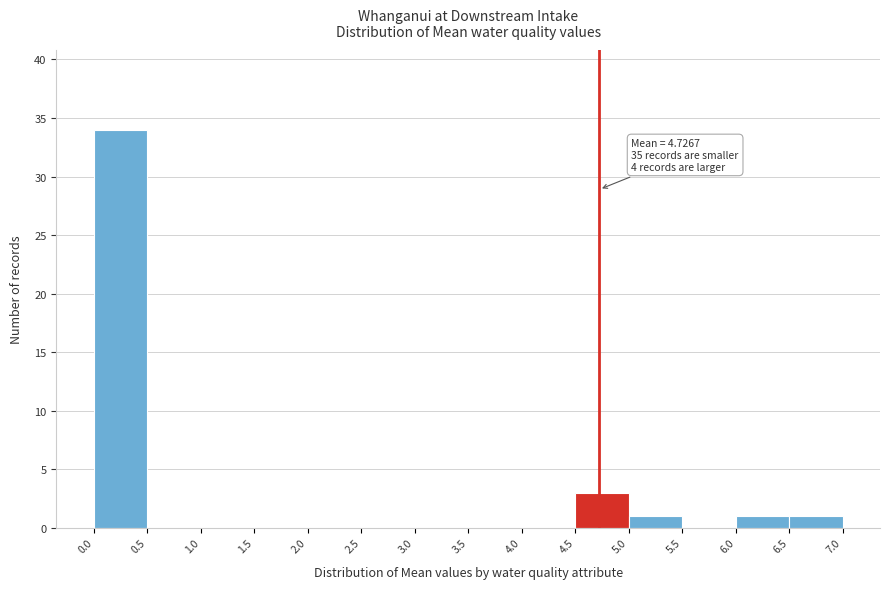

Over which range of the x-axis is the bar tallest?

0.0 to 0.5